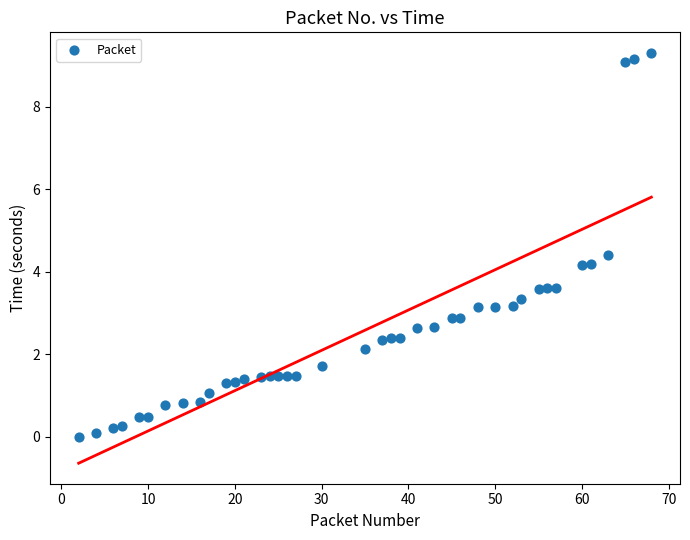

What is the range of Y values (max minus min)?

9.3